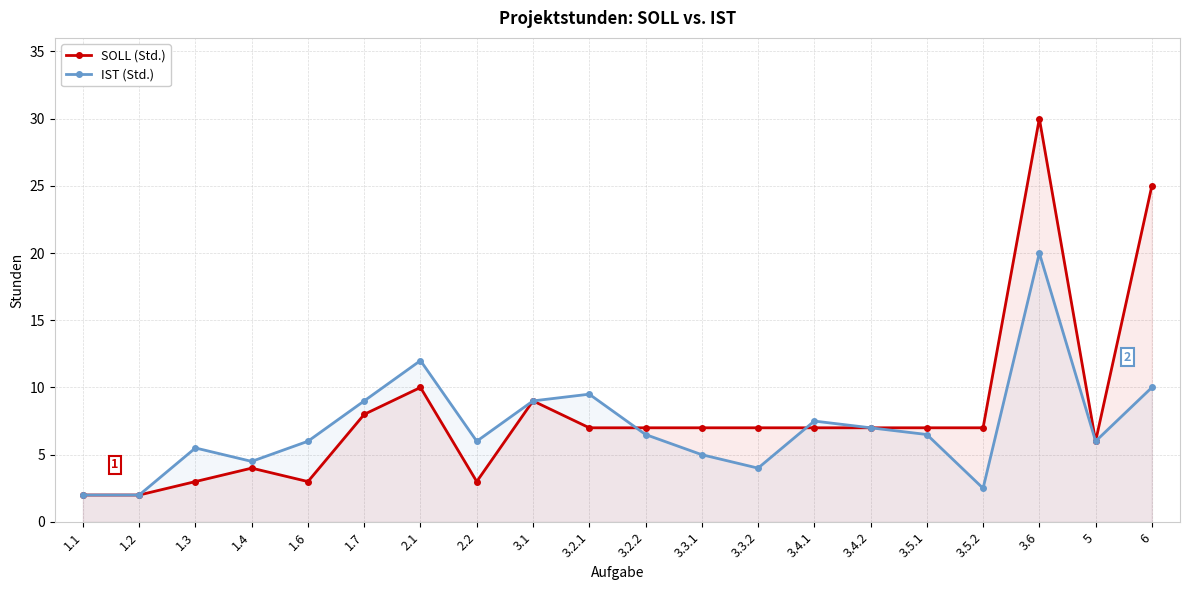

Where is SOLL (Std.) nearest to the value 16?

2.1